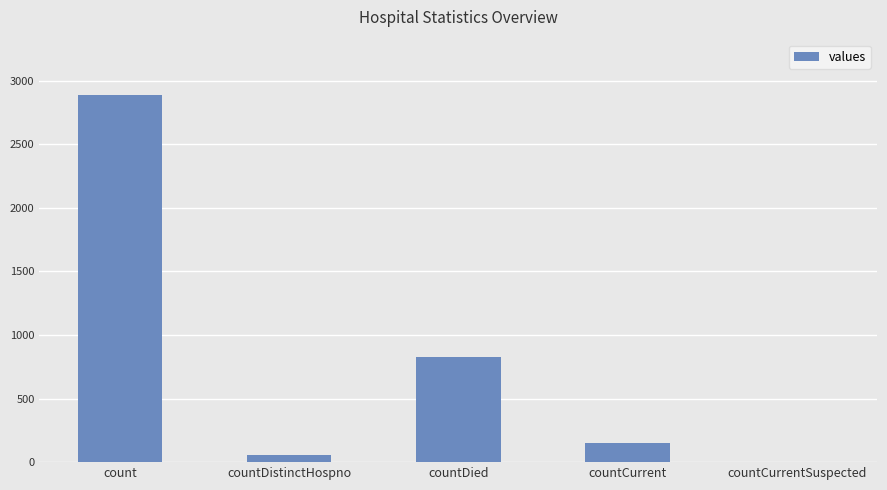

What is the greatest value displayed?

2890